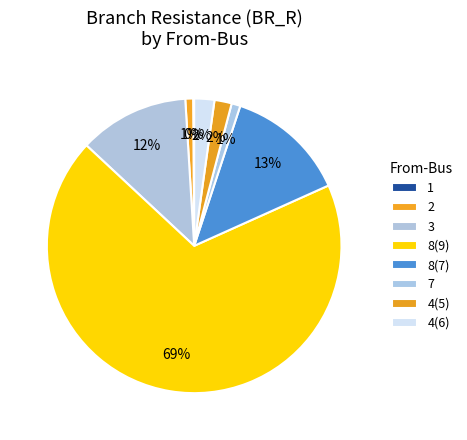

What is the majority slice?

8(9)